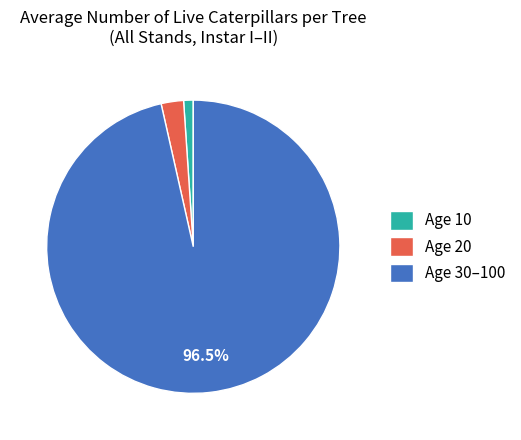

How many slices are in this pie chart?

3